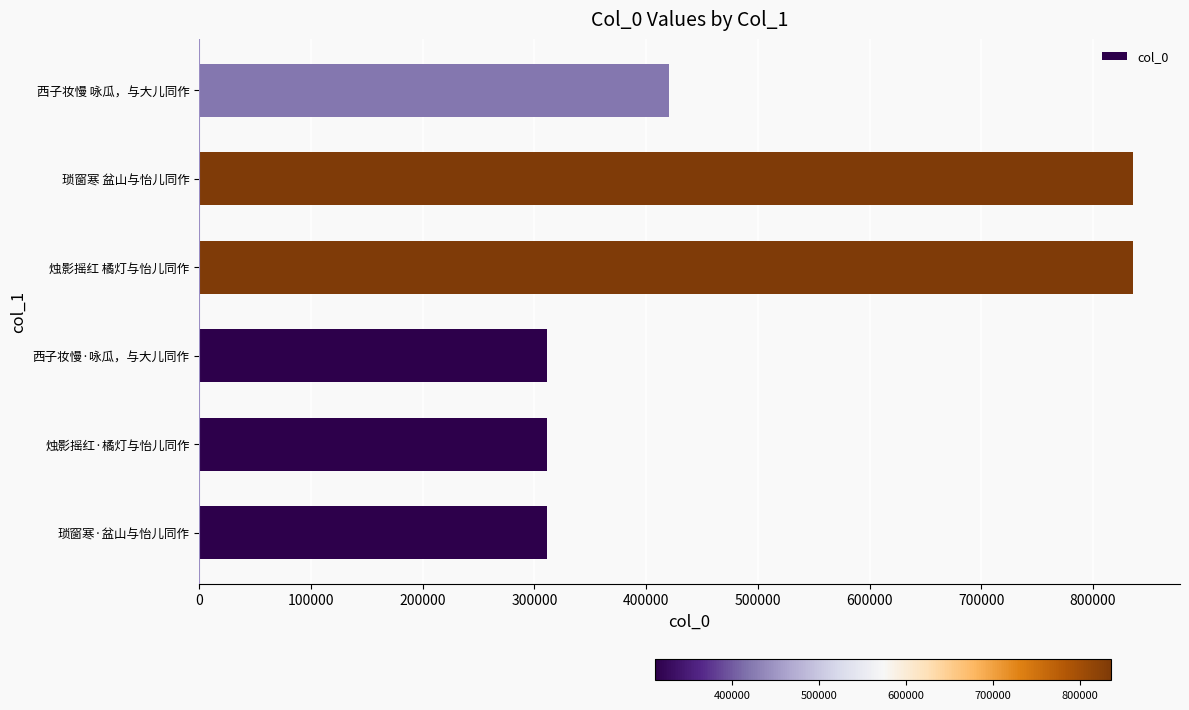

Where is the data nearest to the value 573458?

西子妆慢 咏瓜，与大儿同作